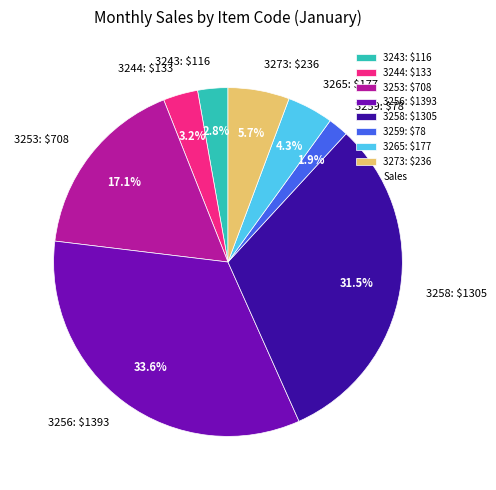

What percentage do 3256 and 3273 together represent?

39.3%